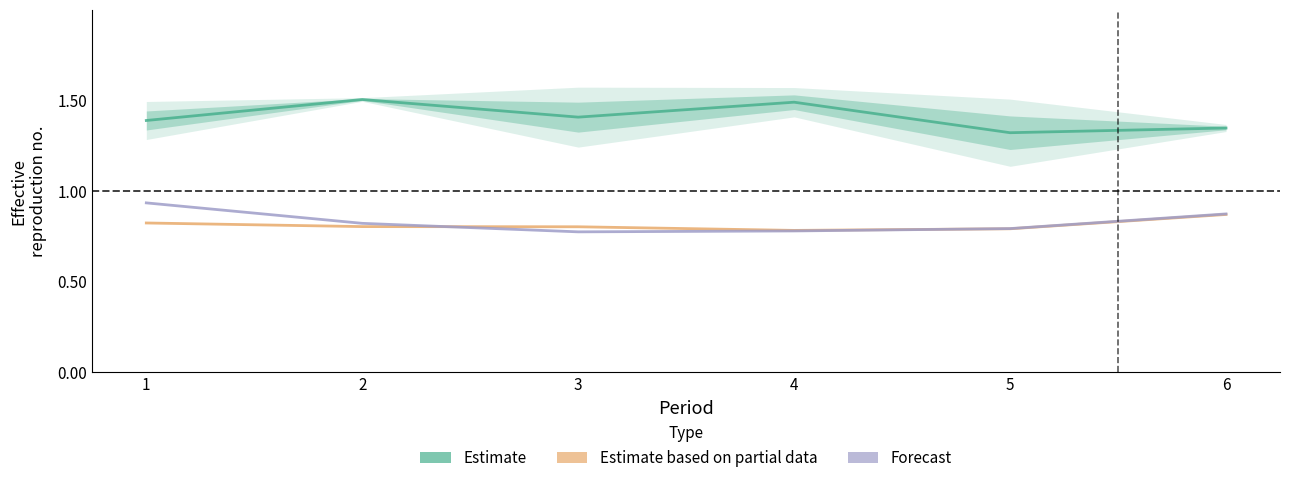

Between 3 and 6, which is larger?

3